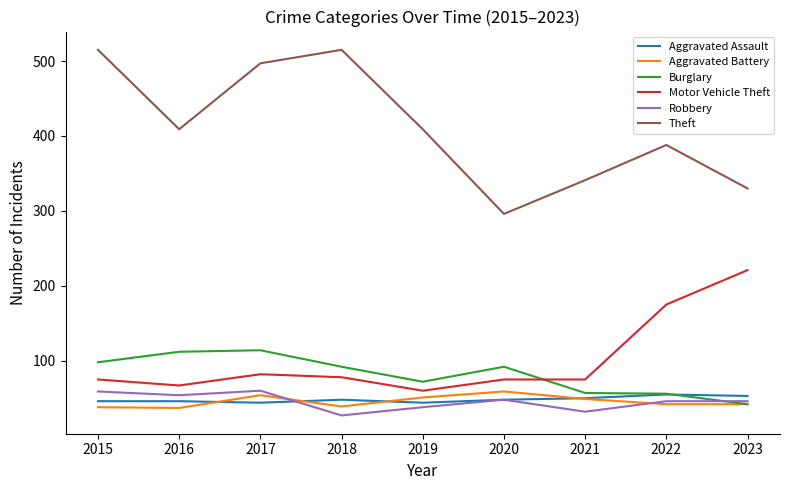

Is the value of Robbery at 2023 greater than the value of Burglary at 2020?

No